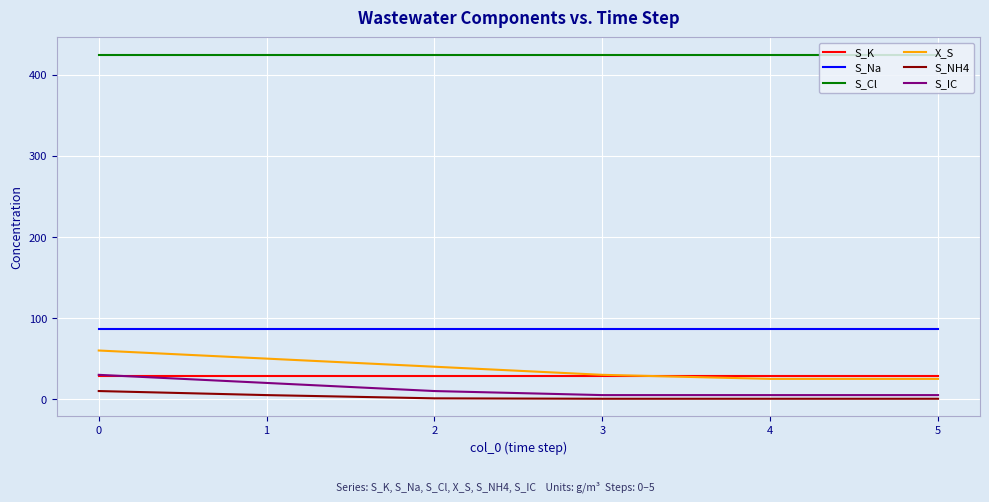

The value of S_NH4 at 3 is 0.5. True or false?

True